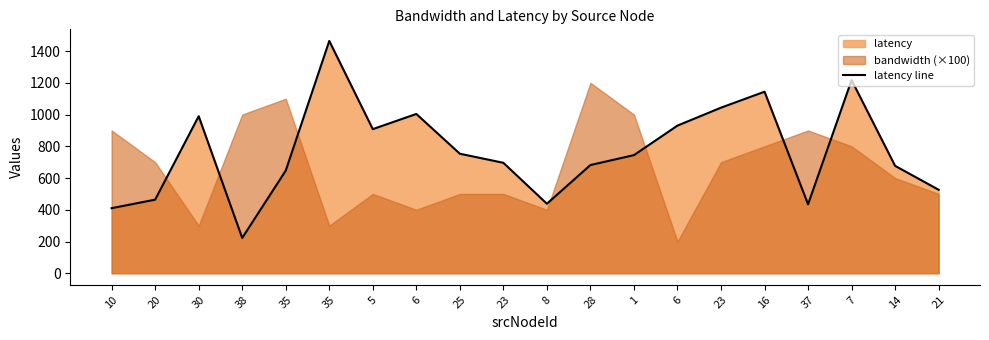

Reading left to right, list all the values displayed in this chart.

10=410.1	20=463.9	30=989.6	38=222.7	35=646.8	35=1463.8	5=908.2	6=1003.8	25=753.3	23=696.0	8=438.2	28=682.0	1=744.5	6=930.5	23=1043.4	16=1144.1	37=434.7	7=1216.9	14=676.8	21=526.1